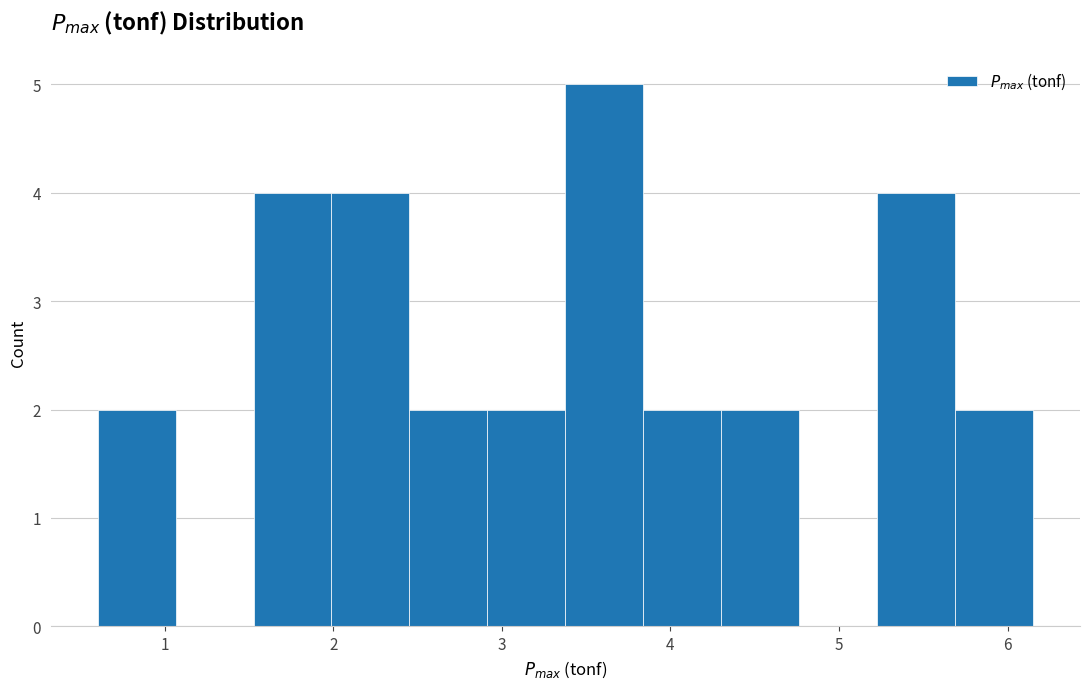

Reading left to right, transcribe this chart: for each bar, give the range it covers on the x-axis and its height. Neither the bar edges nor the heights are printed on the chart, so give them approximately, as read against the axes.

0.6 to 1.1: 2
1.1 to 1.5: 0
1.5 to 2.0: 4
2.0 to 2.5: 4
2.5 to 2.9: 2
2.9 to 3.4: 2
3.4 to 3.8: 5
3.8 to 4.3: 2
4.3 to 4.8: 2
4.8 to 5.2: 0
5.2 to 5.7: 4
5.7 to 6.2: 2